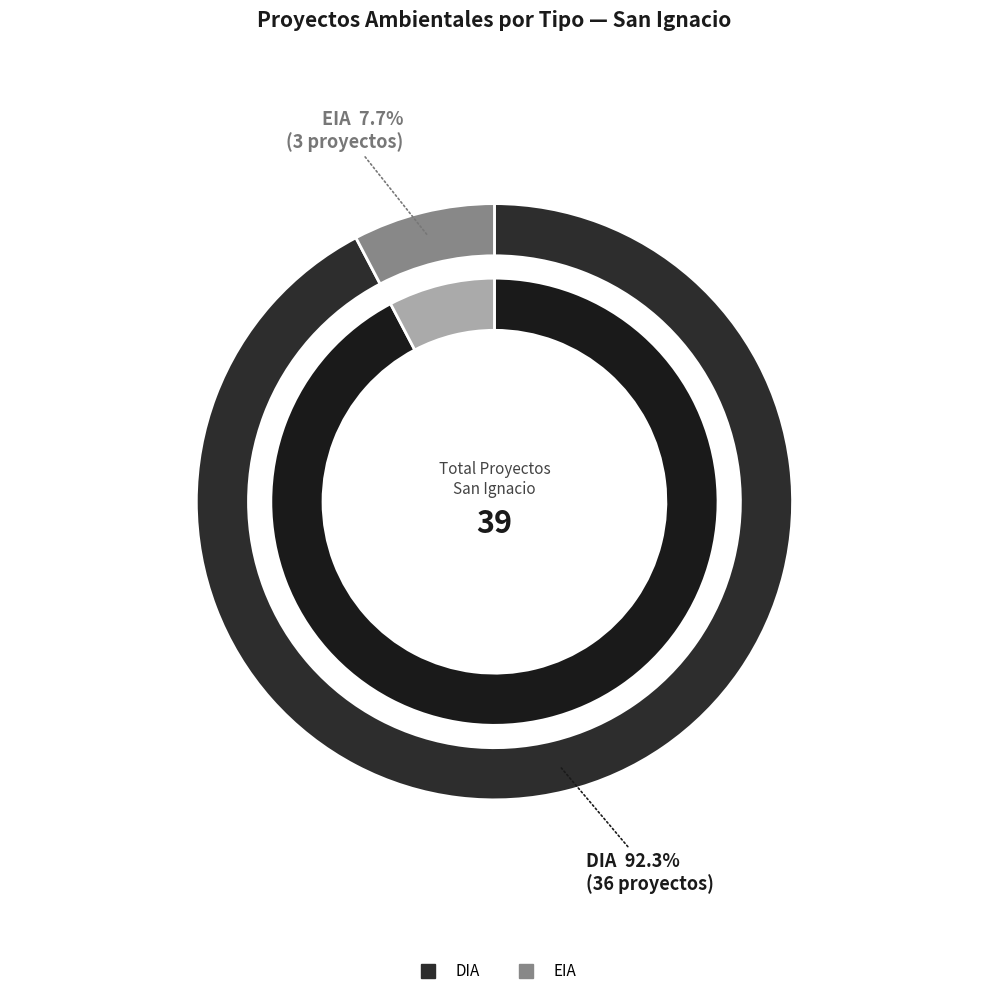

To the nearest percent, what percentage of the pie is EIA?

8%